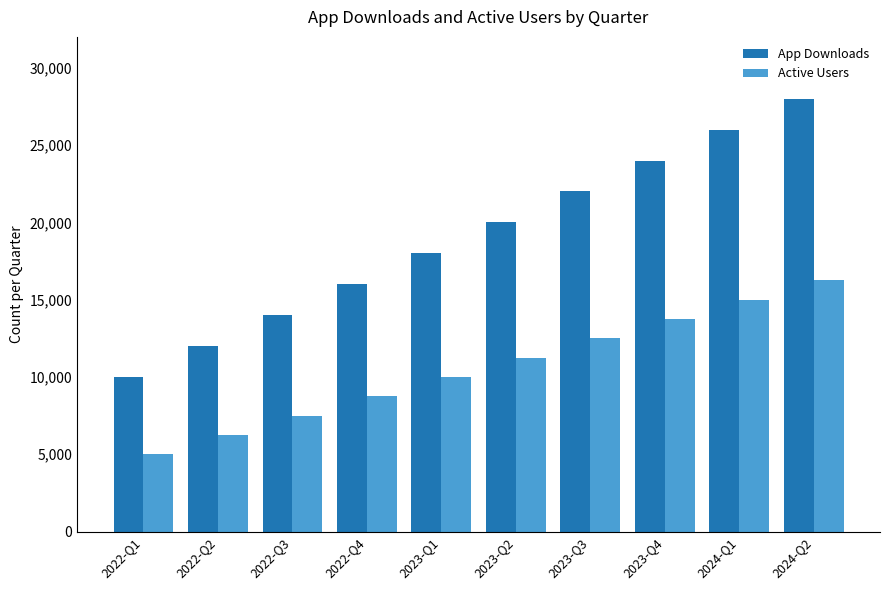

Reading left to right, transcribe all the data shown in this chart.

App Downloads: 2022-Q1=10000	2022-Q2=12000	2022-Q3=14000	2022-Q4=16000	2023-Q1=18000	2023-Q2=20000	2023-Q3=22000	2023-Q4=24000	2024-Q1=26000	2024-Q2=28000
Active Users: 2022-Q1=5000	2022-Q2=6250	2022-Q3=7500	2022-Q4=8750	2023-Q1=10000	2023-Q2=11250	2023-Q3=12500	2023-Q4=13750	2024-Q1=15000	2024-Q2=16250